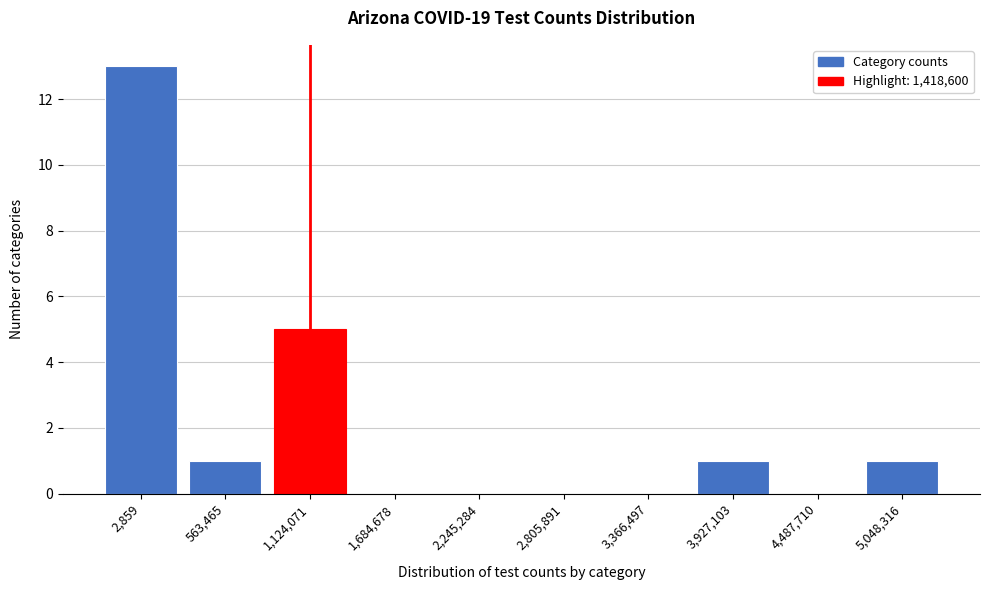

Reading left to right, transcribe all the data shown in this chart.

2,859=13	563,465=1	1,124,071=5	1,684,678=0	2,245,284=0	2,805,891=0	3,366,497=0	3,927,103=1	4,487,710=0	5,048,316=1